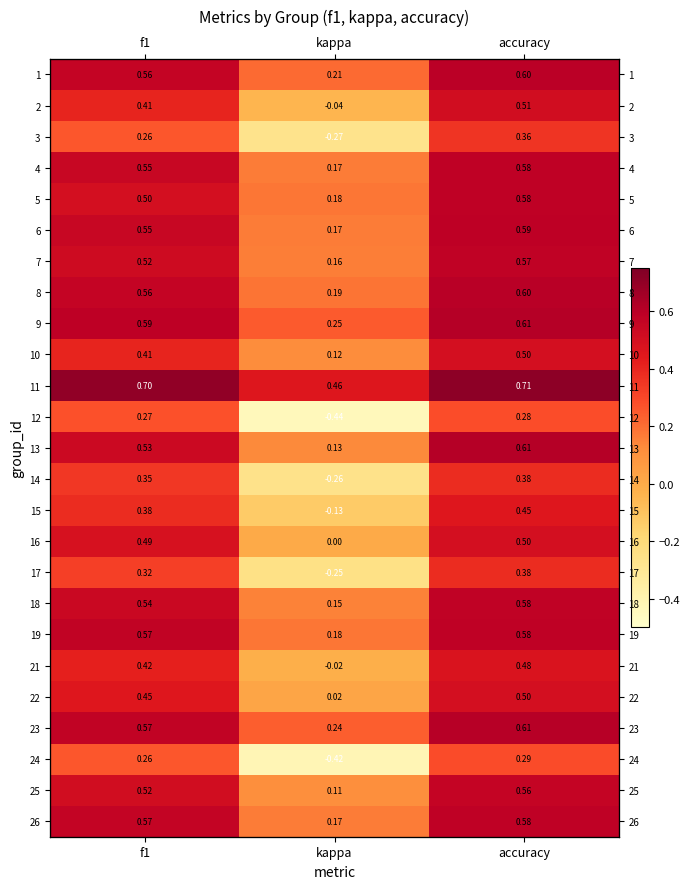

What is the difference between the maximum and minimum values in the 13 series?

0.5